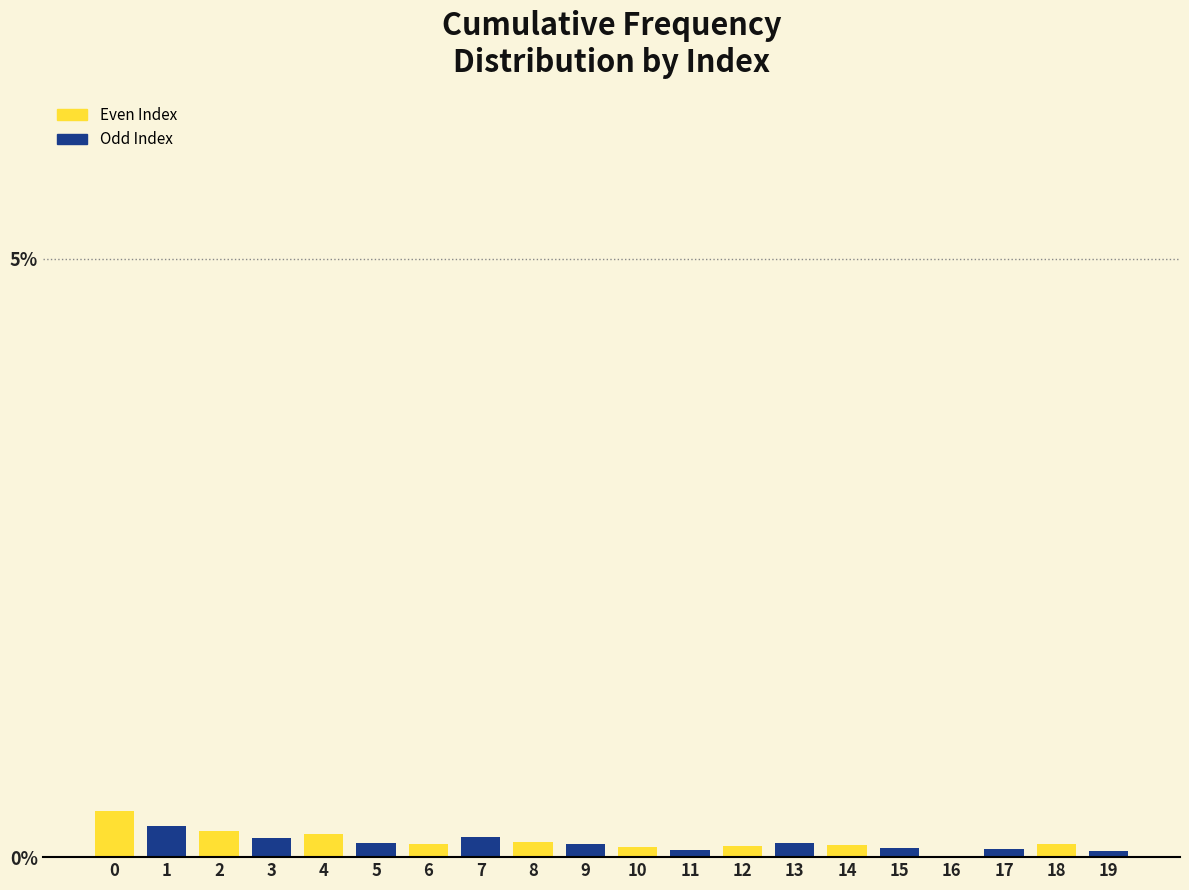

What is the sum of all values?

2.6